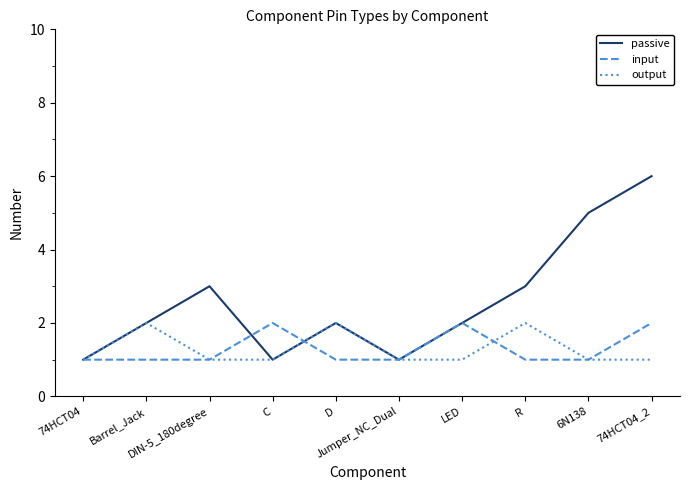

How many interior local peaks does the output series have?

3